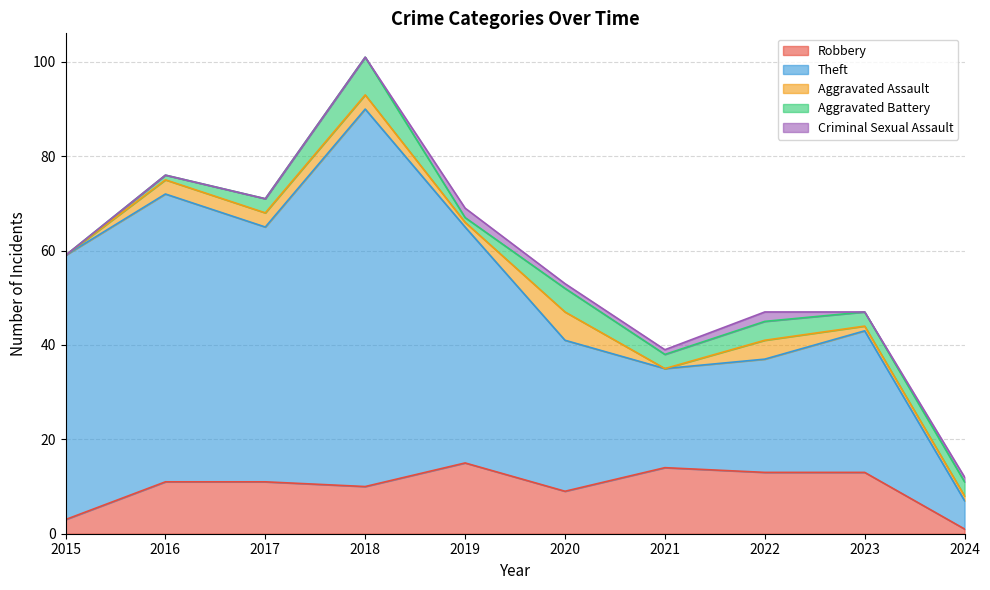

True or false: Theft has more than 0 points higher than both neighbors.

True